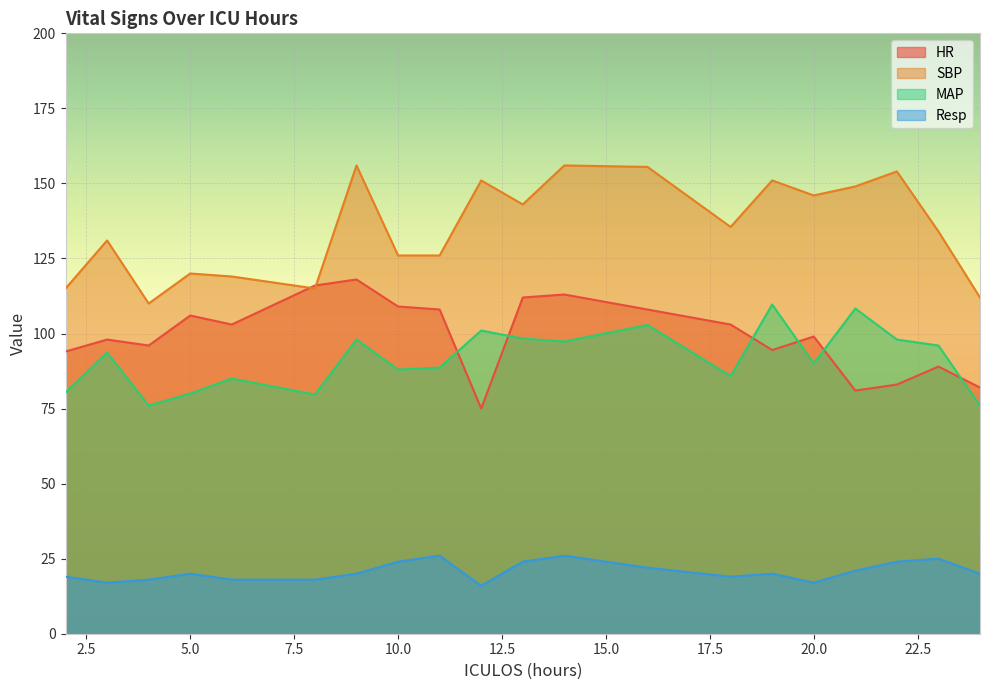

How many interior local peaks does the Resp series have?

5